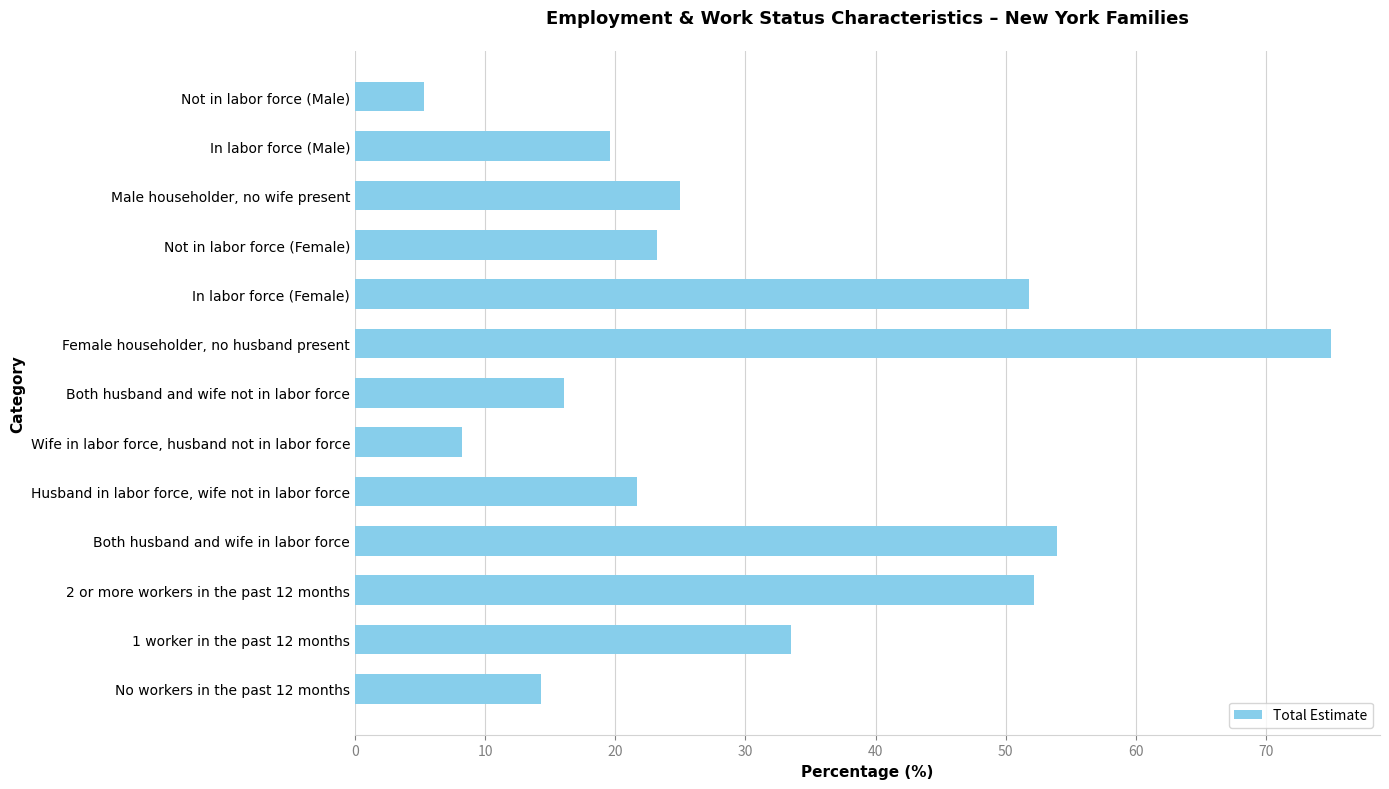

Count the number of values greater than 23.

7